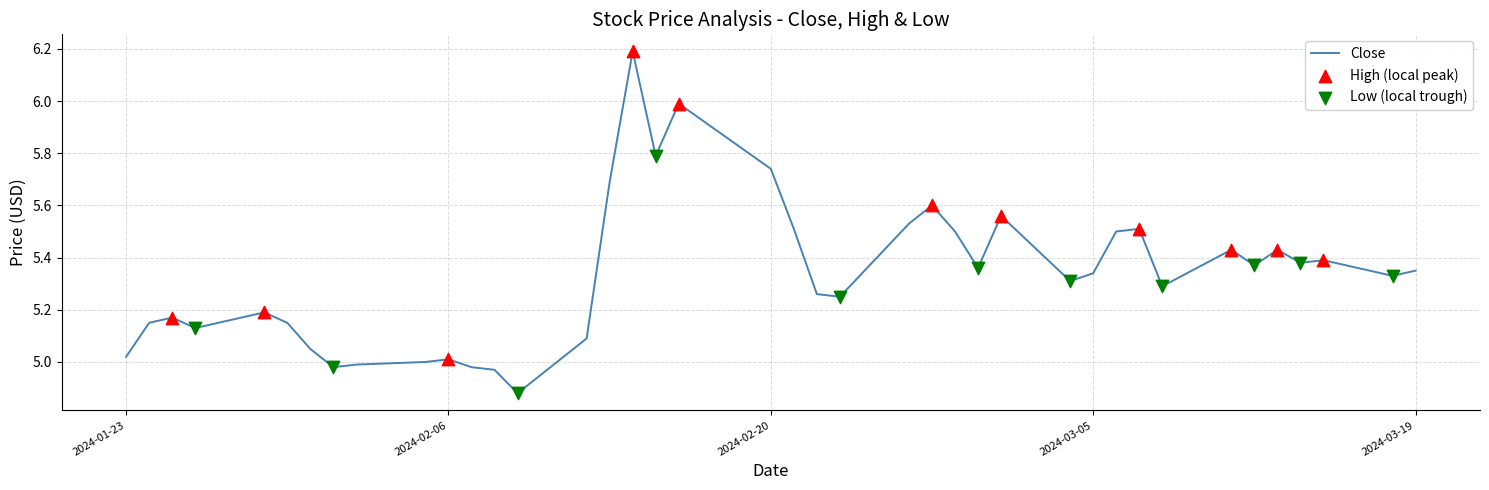

What is the maximum value shown in the chart?

6.2